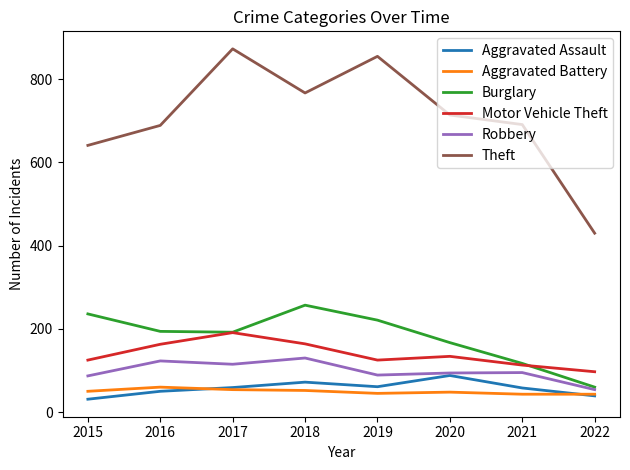

What is the sum of the Motor Vehicle Theft values at 2015 and 2022?

222